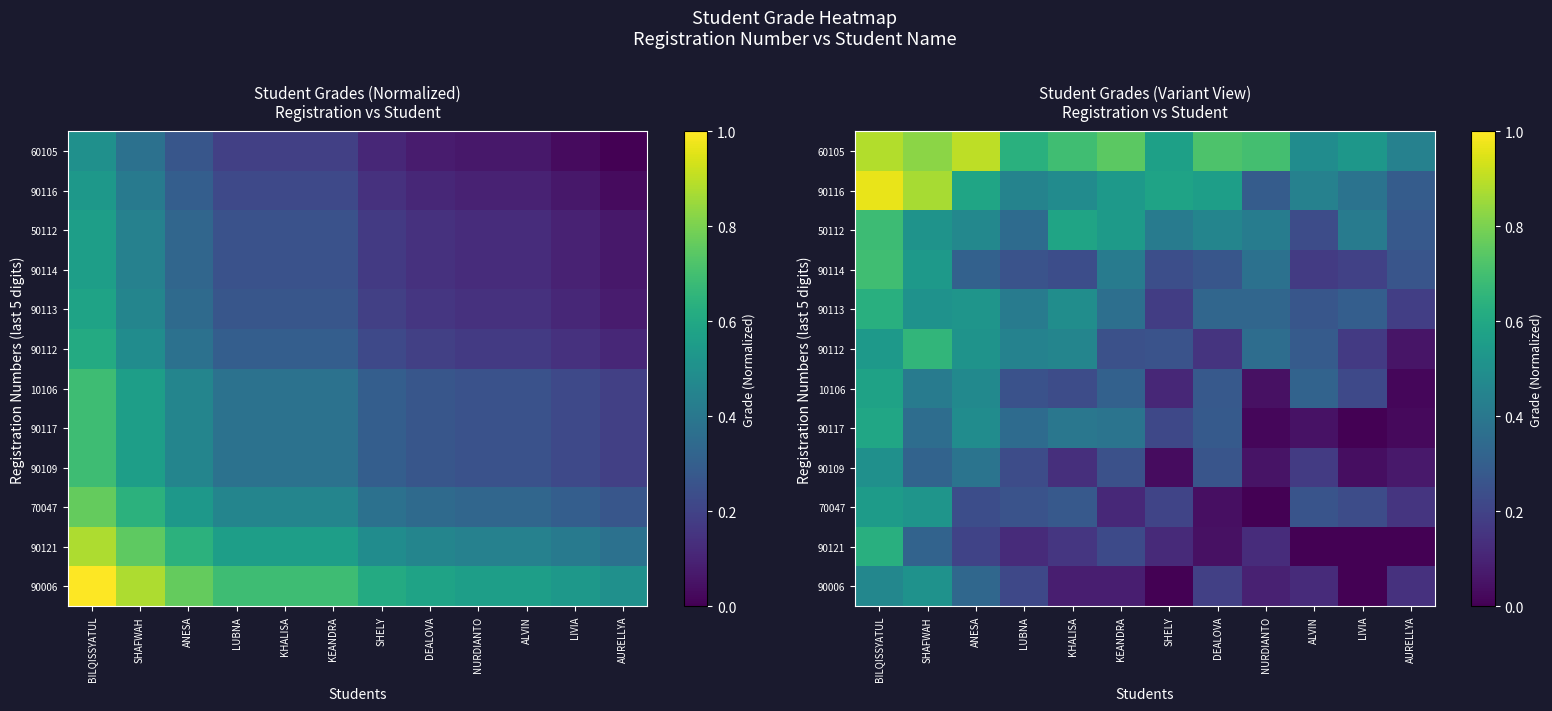

What is the approximate value of 10106 at LUBNA?

0.3